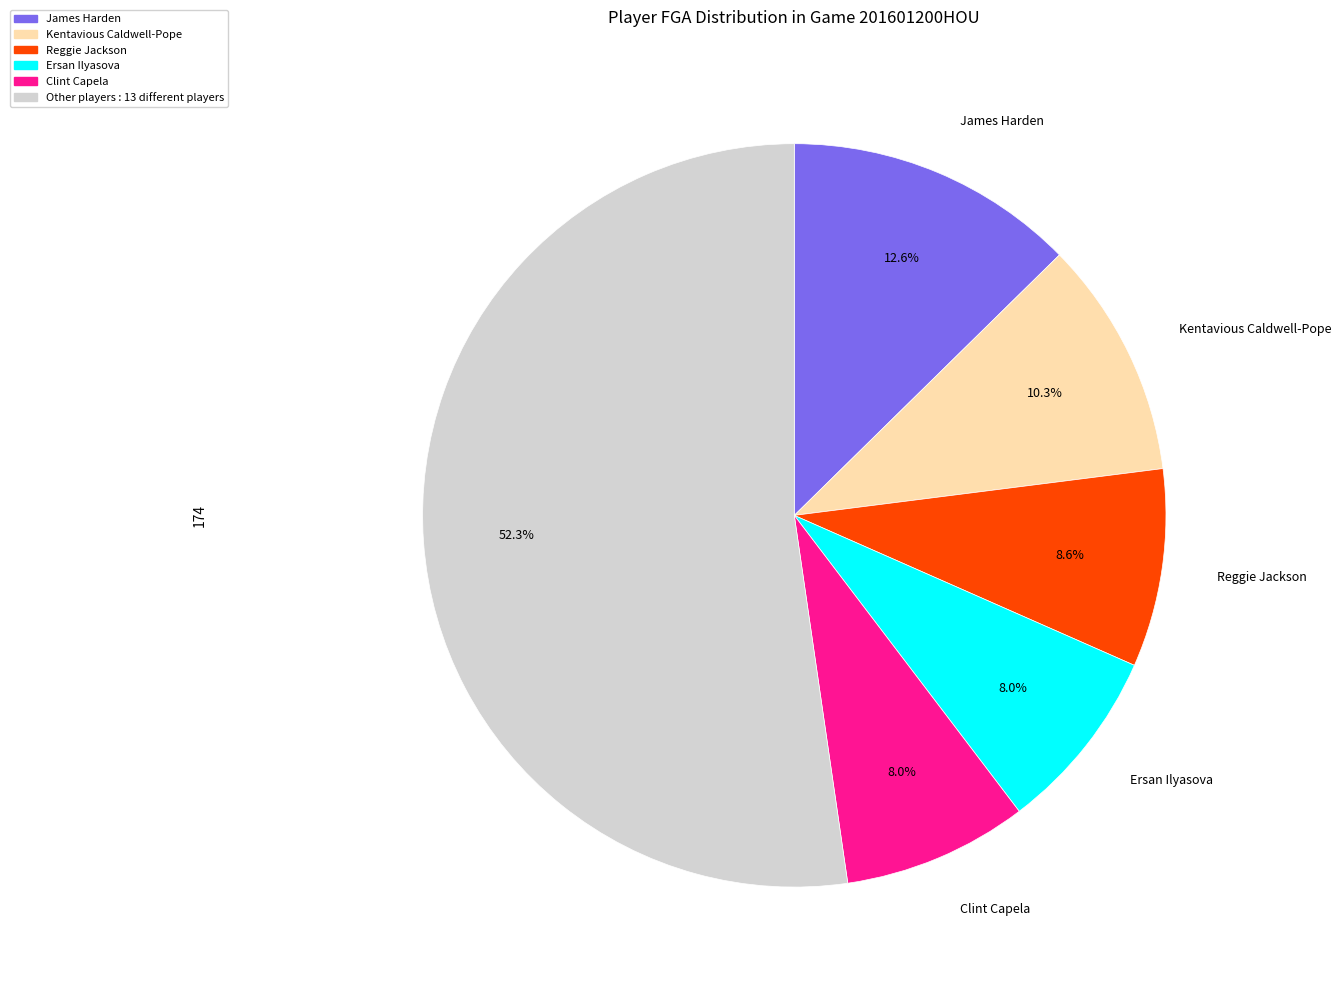

Does any single category account for the majority?

Yes